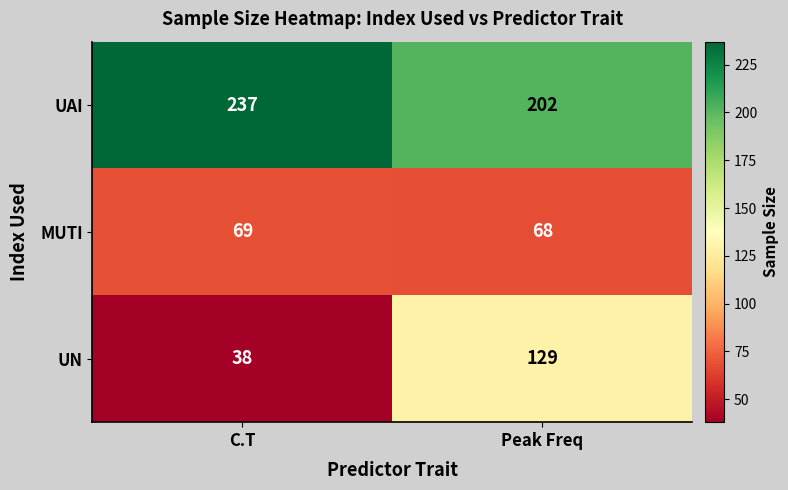

Reading left to right, list all the values displayed in this chart.

UAI: 237	202
MUTI: 69	68
UN: 38	129